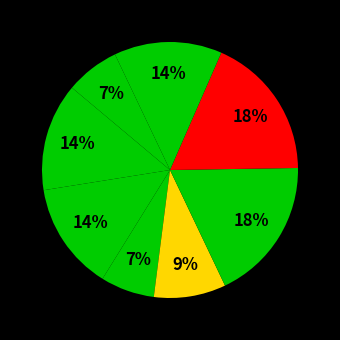

How many slices are in this pie chart?

8